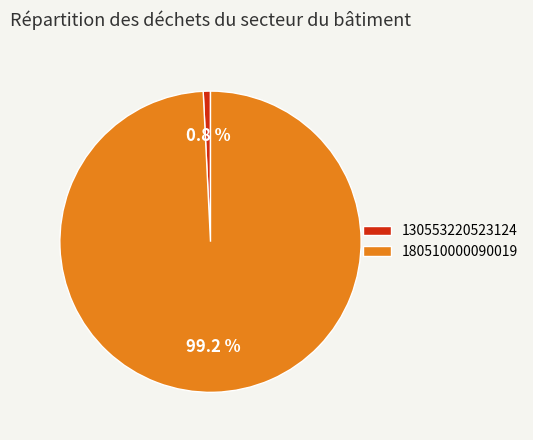

Rank the categories by value from lowest to highest.

130553220523124, 180510000090019